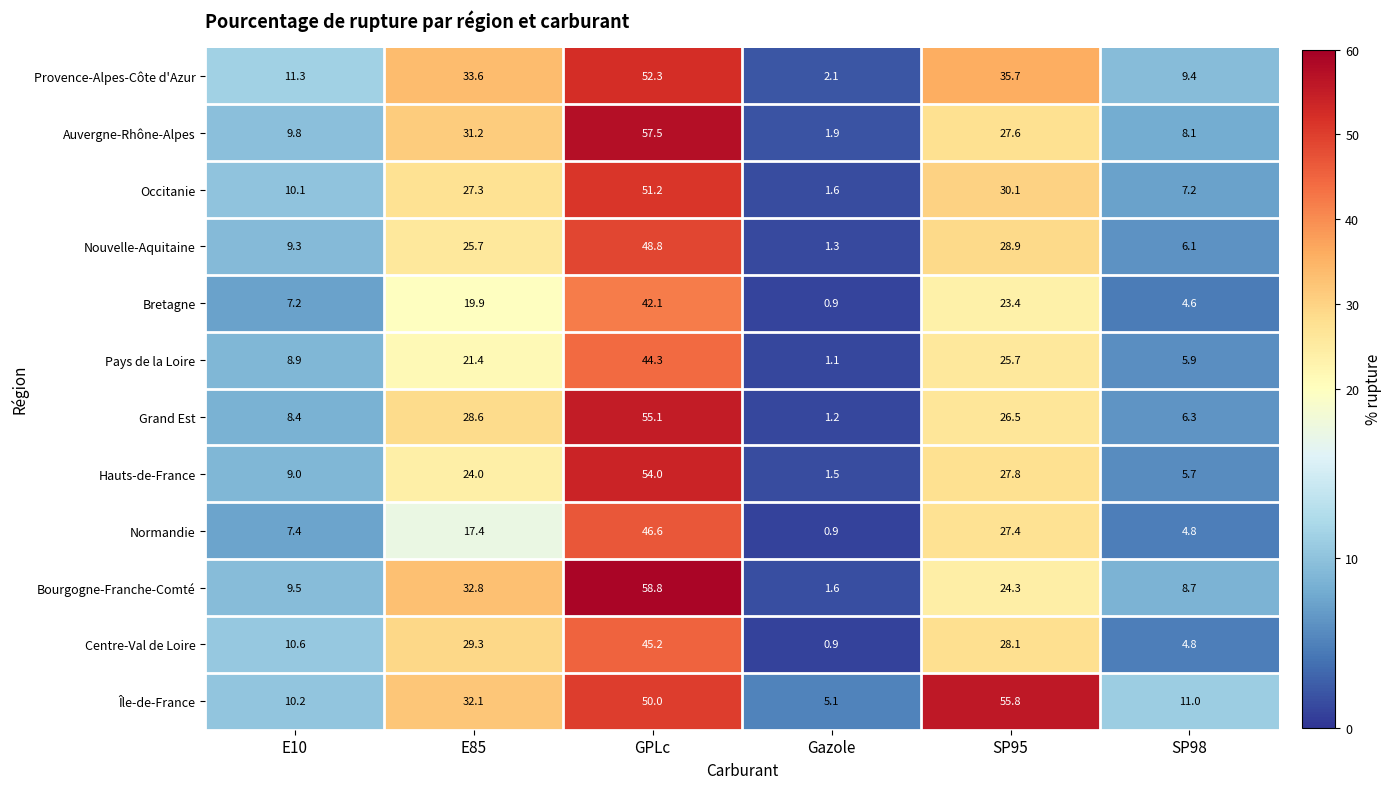

The value of Auvergne-Rhône-Alpes at E10 is 16.2. True or false?

False